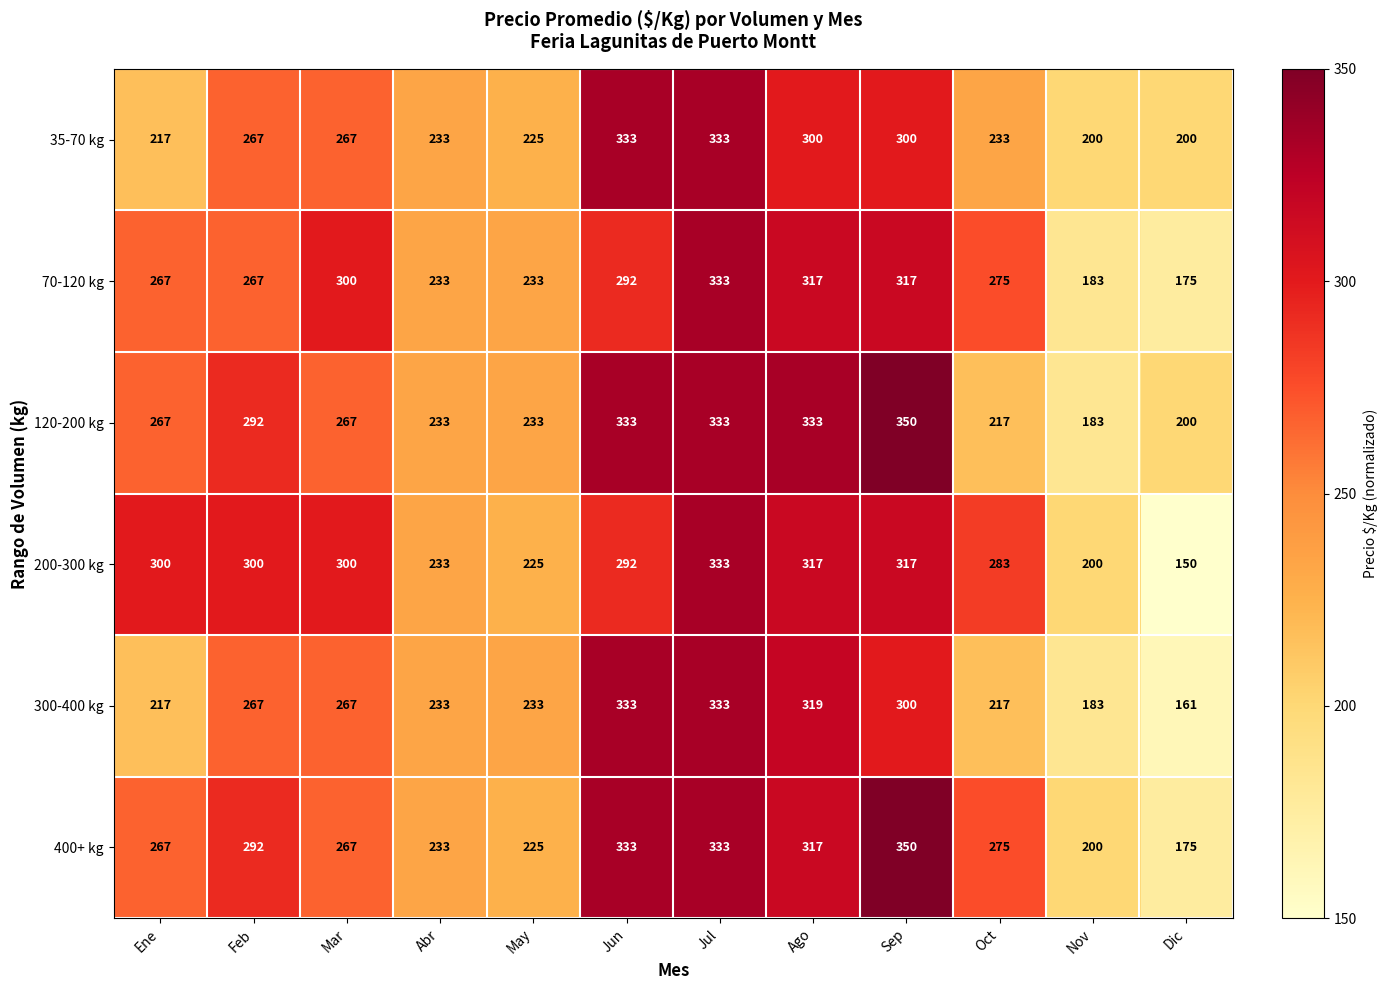

Between Abr and Oct, which series saw the biggest shift?

200-300 kg